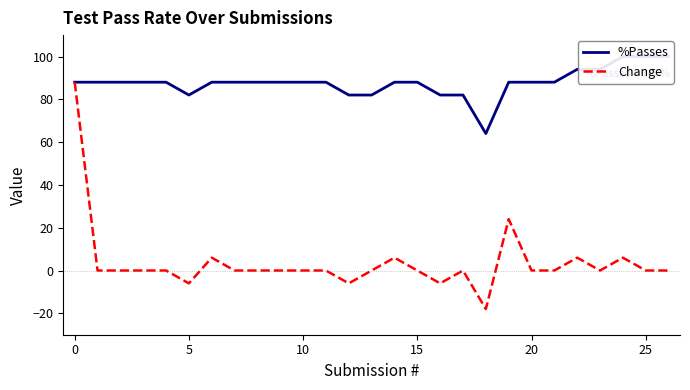

The value of Change at 10 is 0. True or false?

True